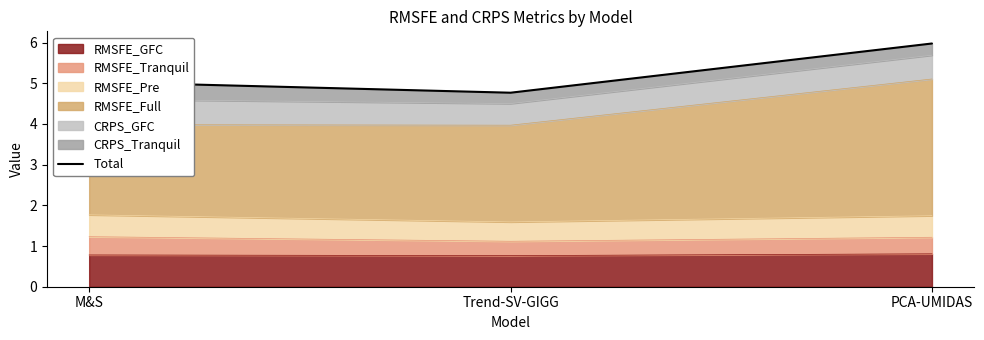

True or false: the data shows 6.0 at PCA-UMIDAS.

True